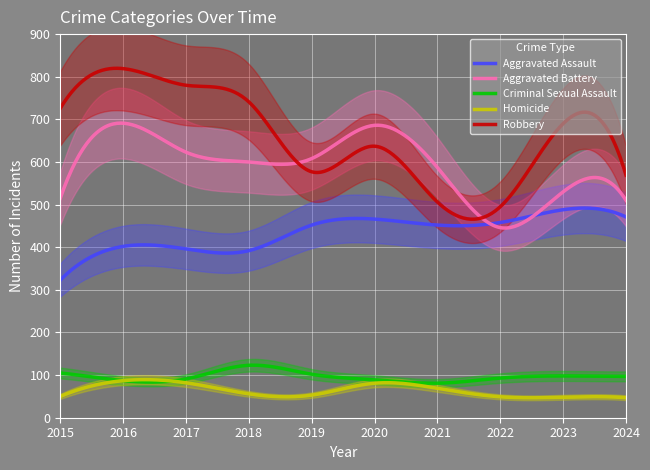

What is the difference between the Homicide values at 2020 and 2021?

12